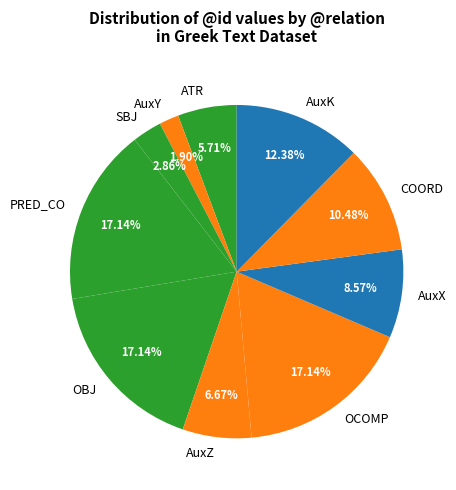

Do OBJ and SBJ together represent more than half of the pie?

No